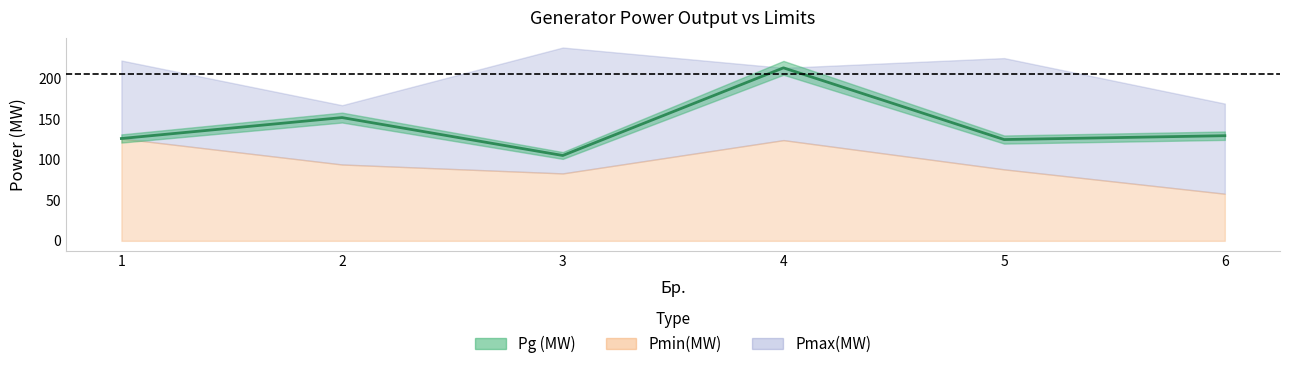

How many lines are shown in the chart?

3